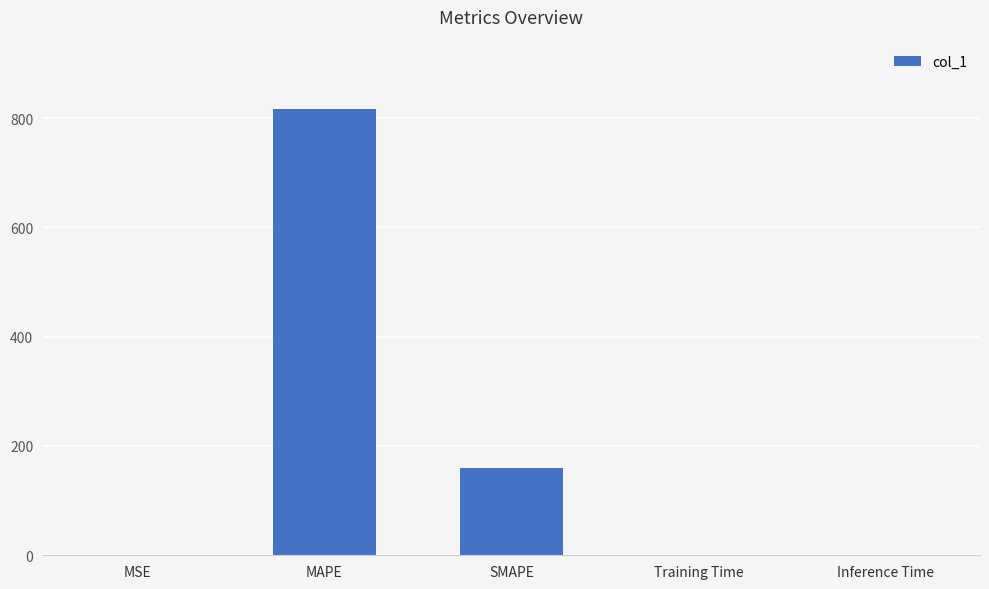

What is the maximum value shown in the chart?

816.2